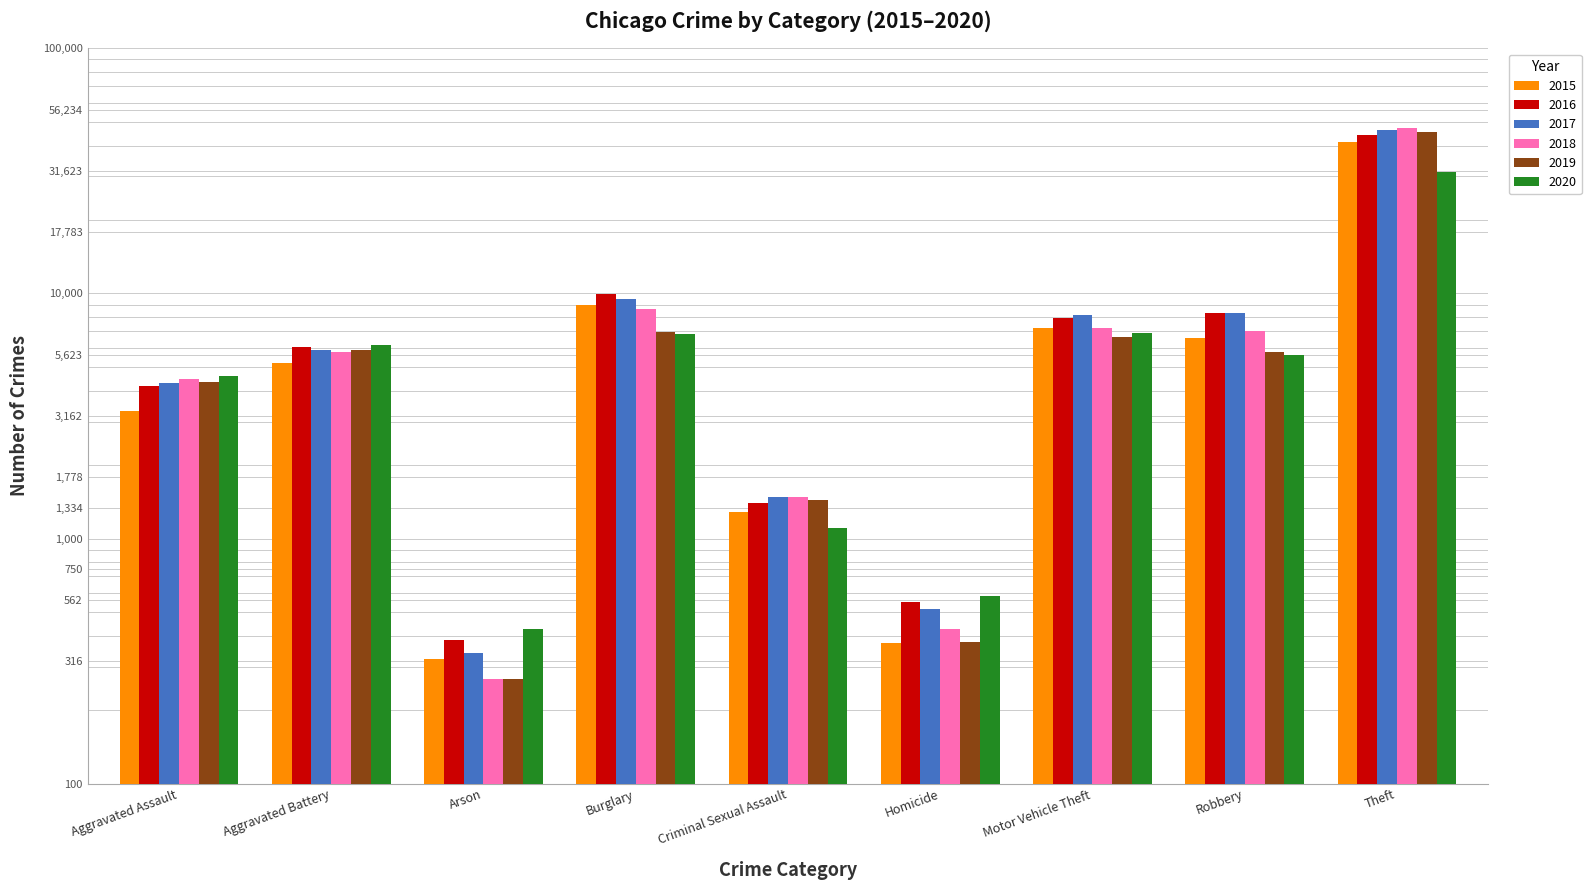

What is the total value across all series at Arson?

2011